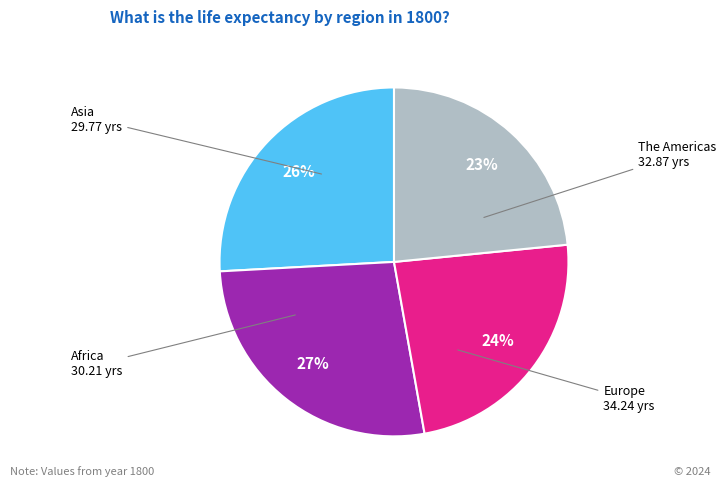

Does any single category account for the majority?

No